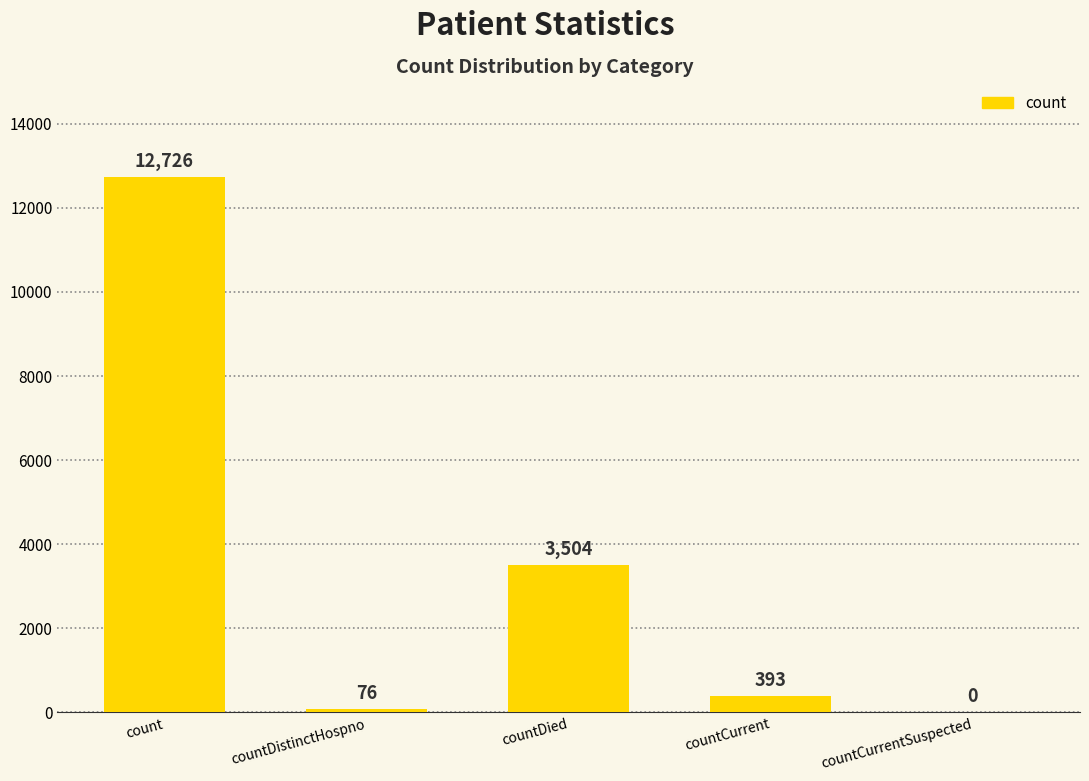

Between countCurrentSuspected and count, which is larger?

count